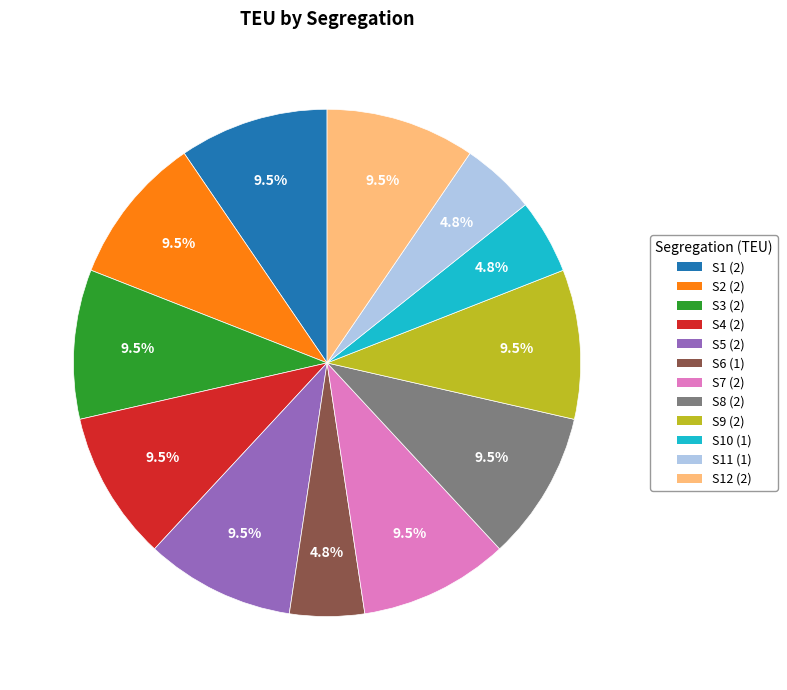

Is there a majority slice in this chart?

No